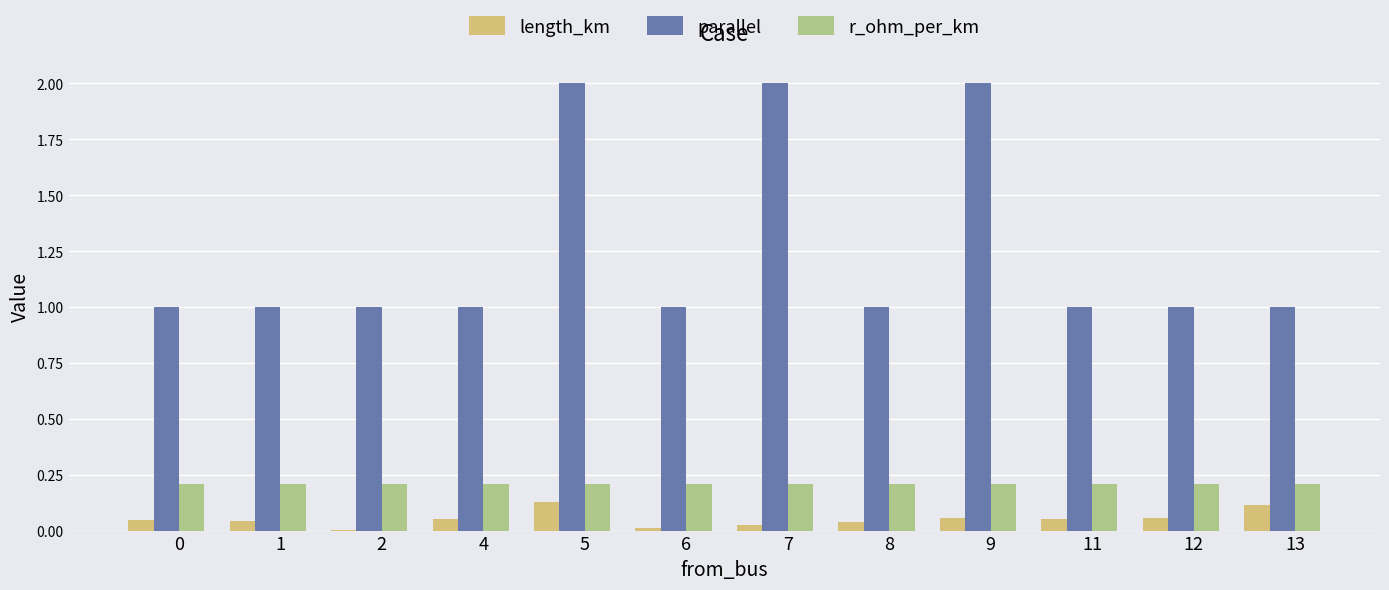

Is it true that parallel equals 1.7 at 8?

False